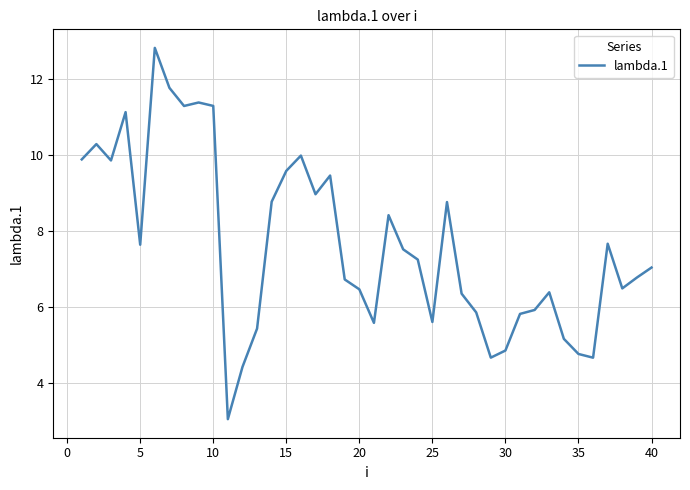

What is the greatest value displayed?

12.8